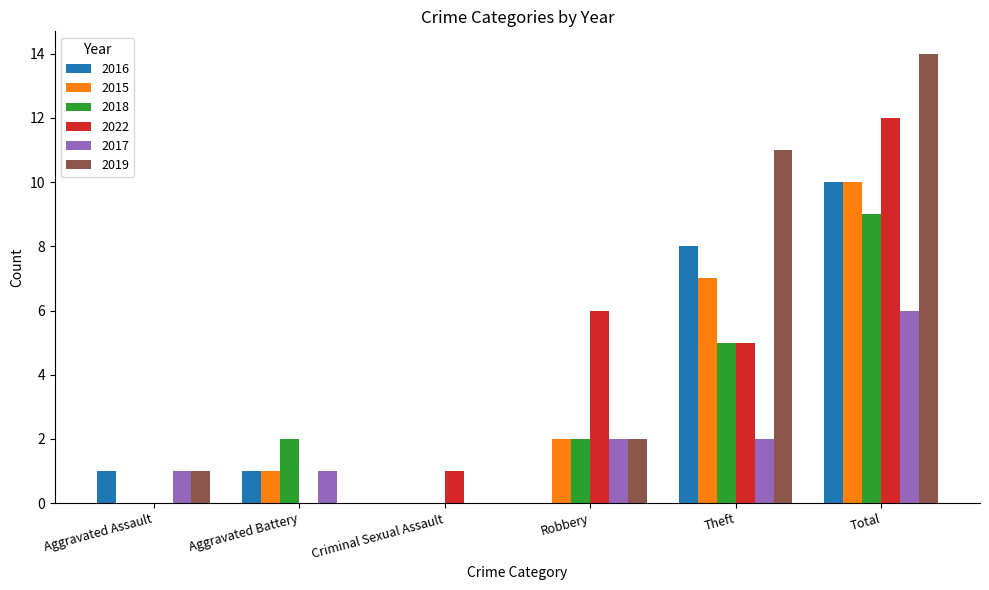

How many series are shown in this chart?

6